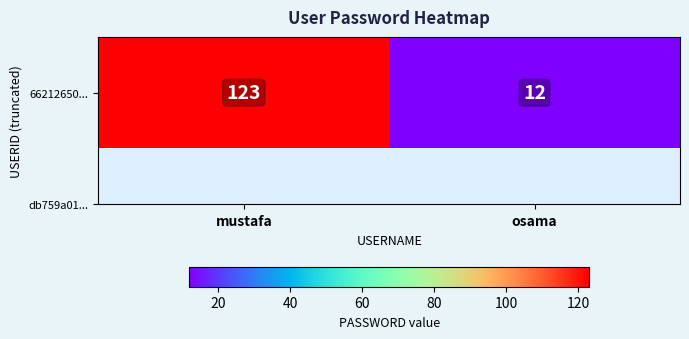

How many values are between 12 and 123?

2